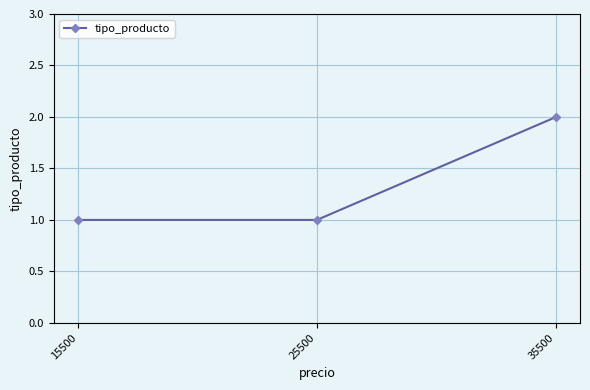

What is the sum of all values?

4